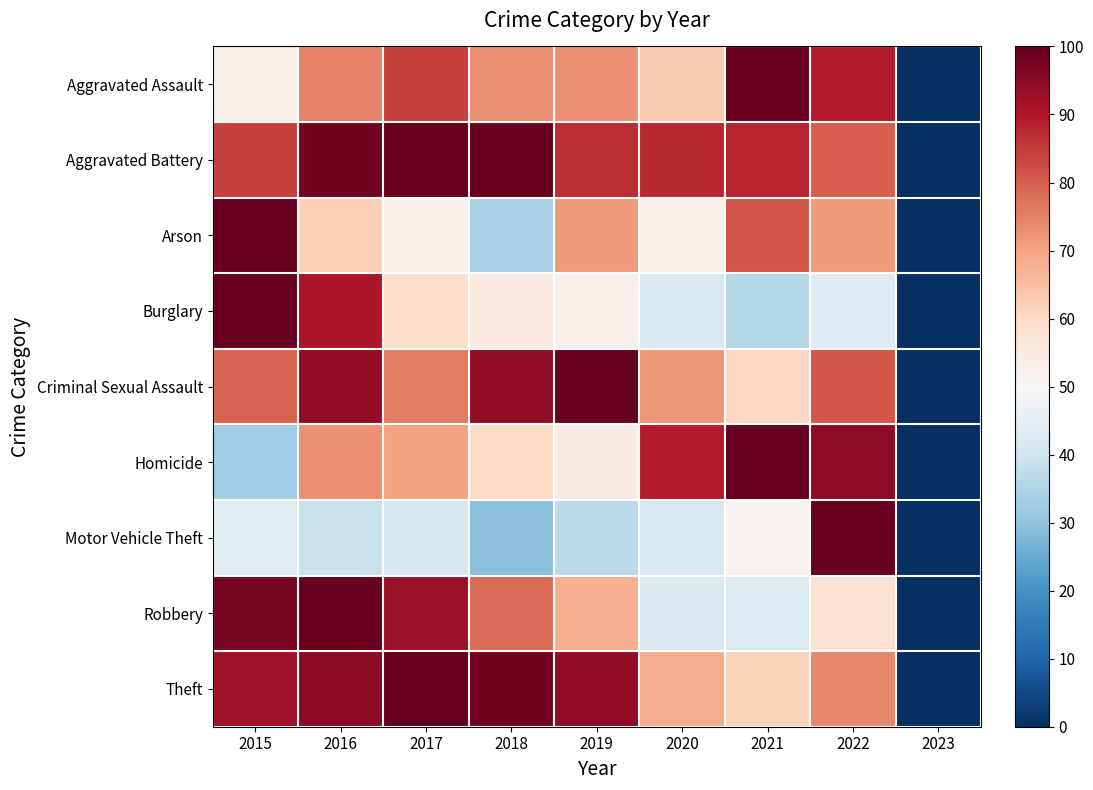

Rank the series at 2019 from highest to lowest value.

Criminal Sexual Assault, Theft, Aggravated Battery, Aggravated Assault, Arson, Robbery, Homicide, Burglary, Motor Vehicle Theft